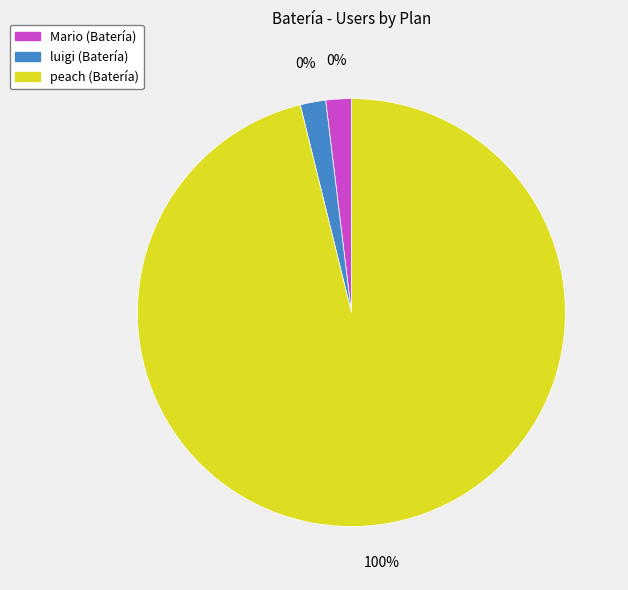

What is the total percentage of luigi and peach?

100.0%